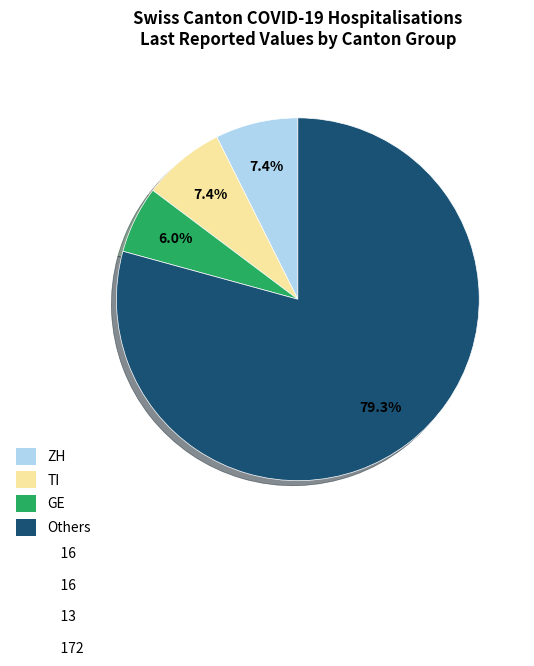

Is there any slice that represents more than half of the pie?

Yes